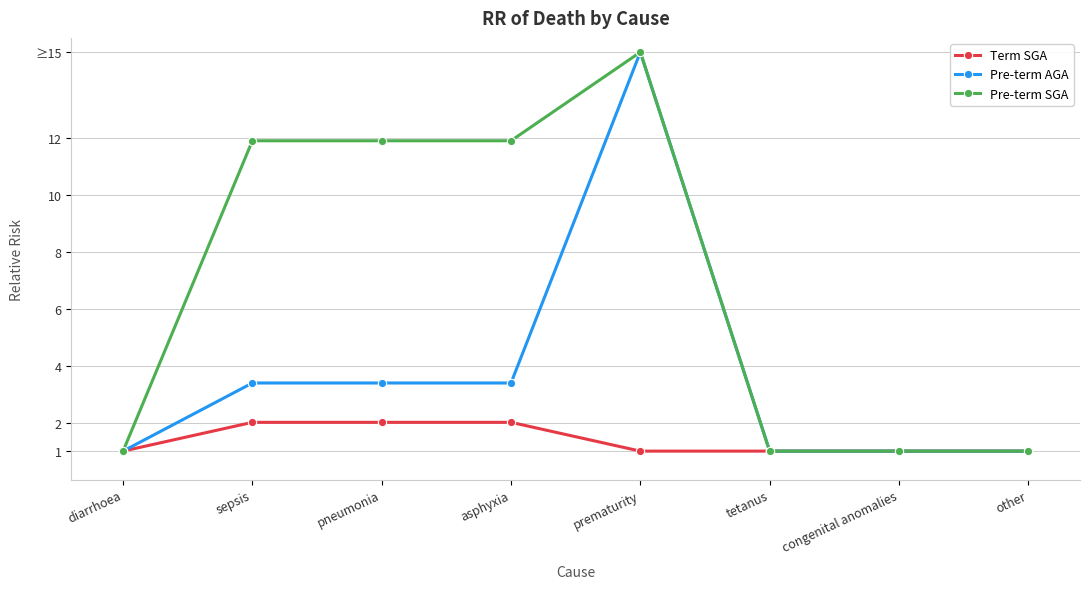

True or false: Pre-term AGA and Term SGA intersect in this chart.

False